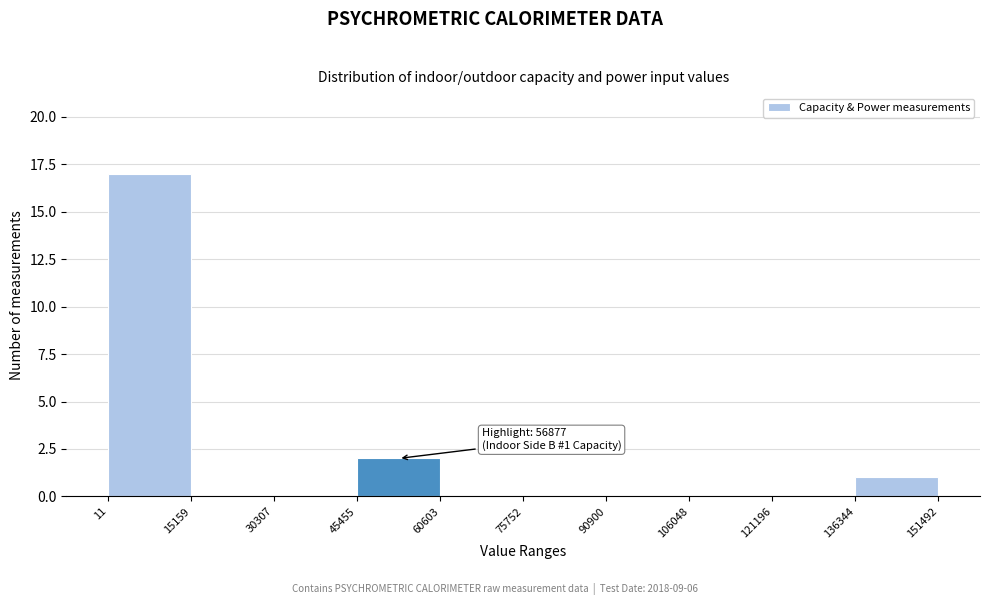

Which range on the x-axis has the tallest bar?

11 to 15159